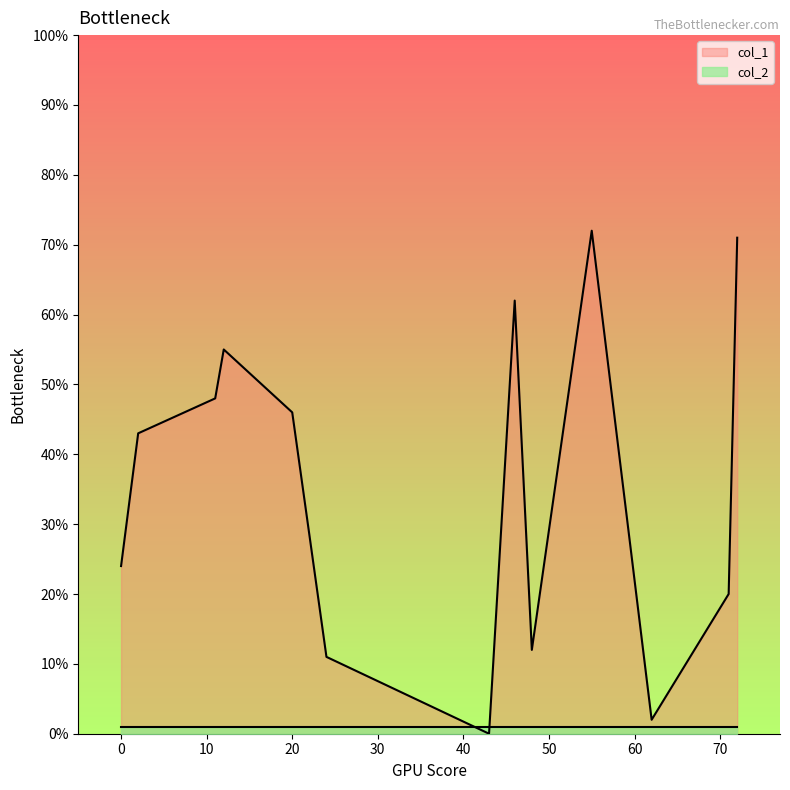

List the series in order of their overall mean, highest first.

col_1, col_2